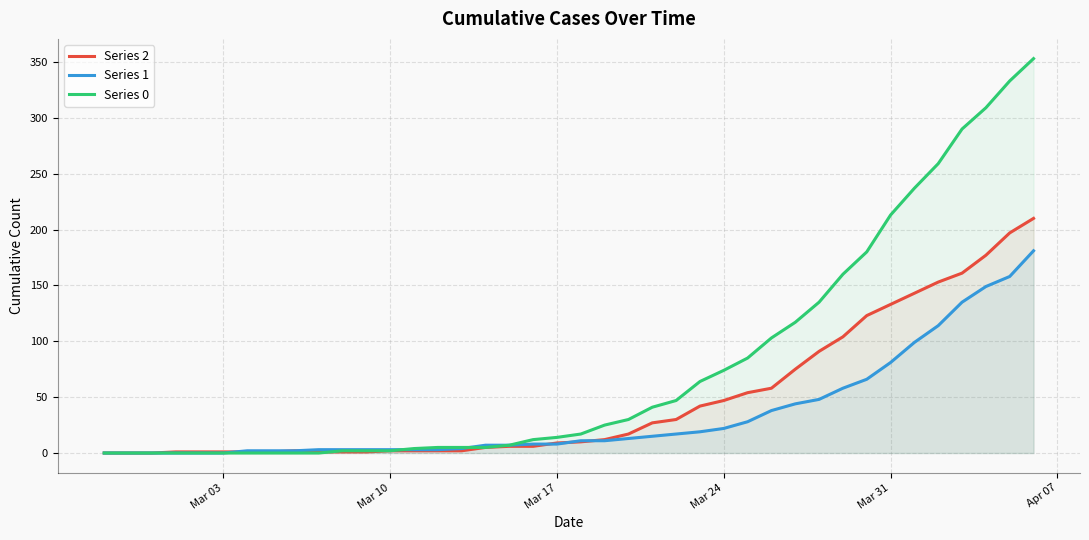

What is the total value across all series at Mar 31?

427